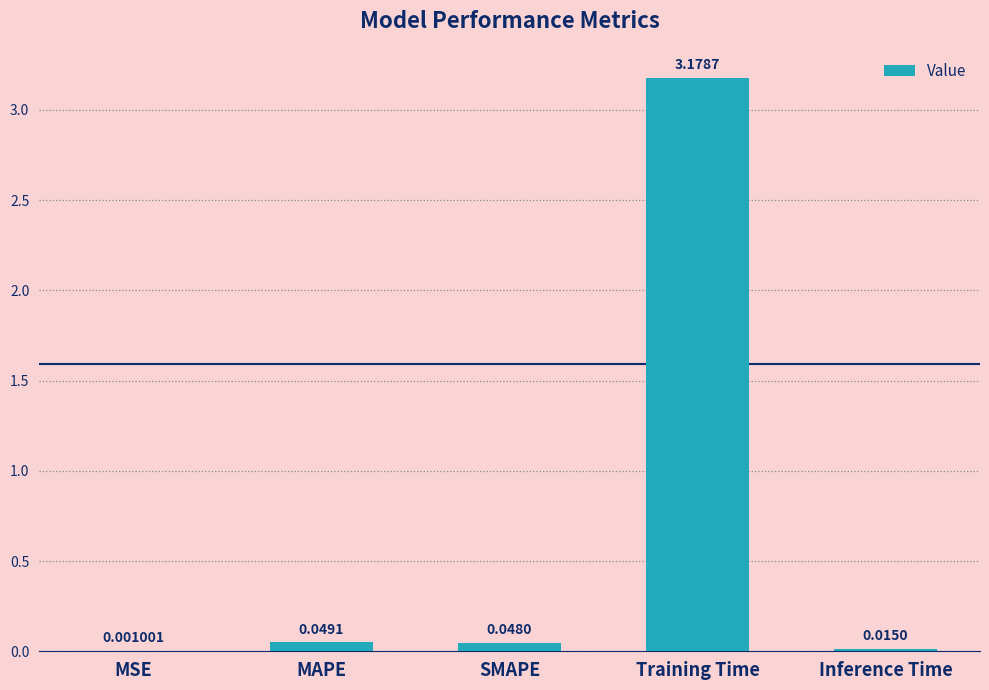

Which category has the highest value across all series?

Training Time